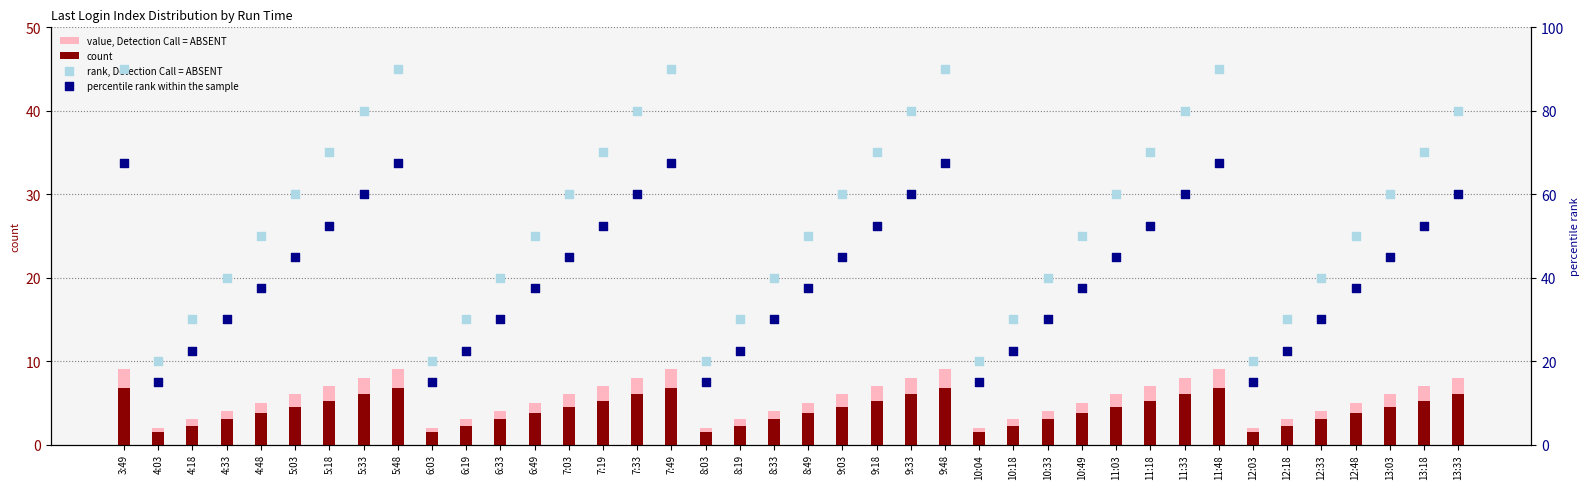

At how many categories does at least one series exceed 14?

40